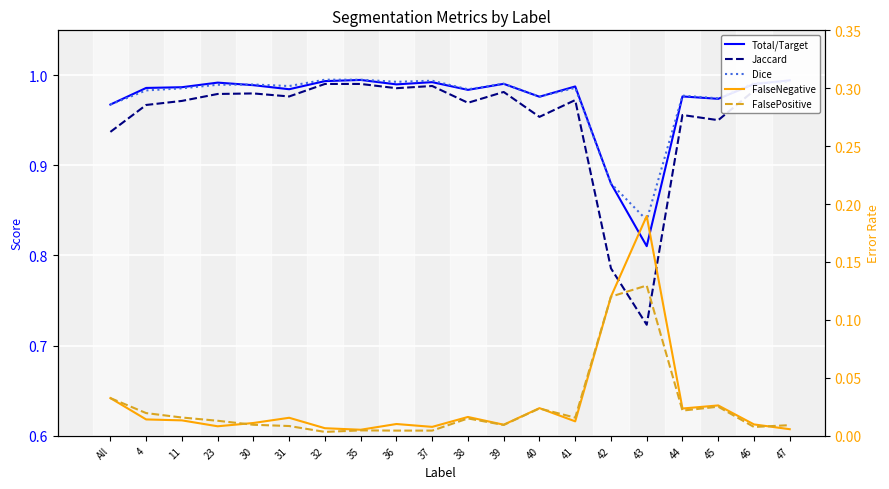

List the series in order of their peak value, lowest first.

FalsePositive, FalseNegative, Jaccard, Total/Target, Dice